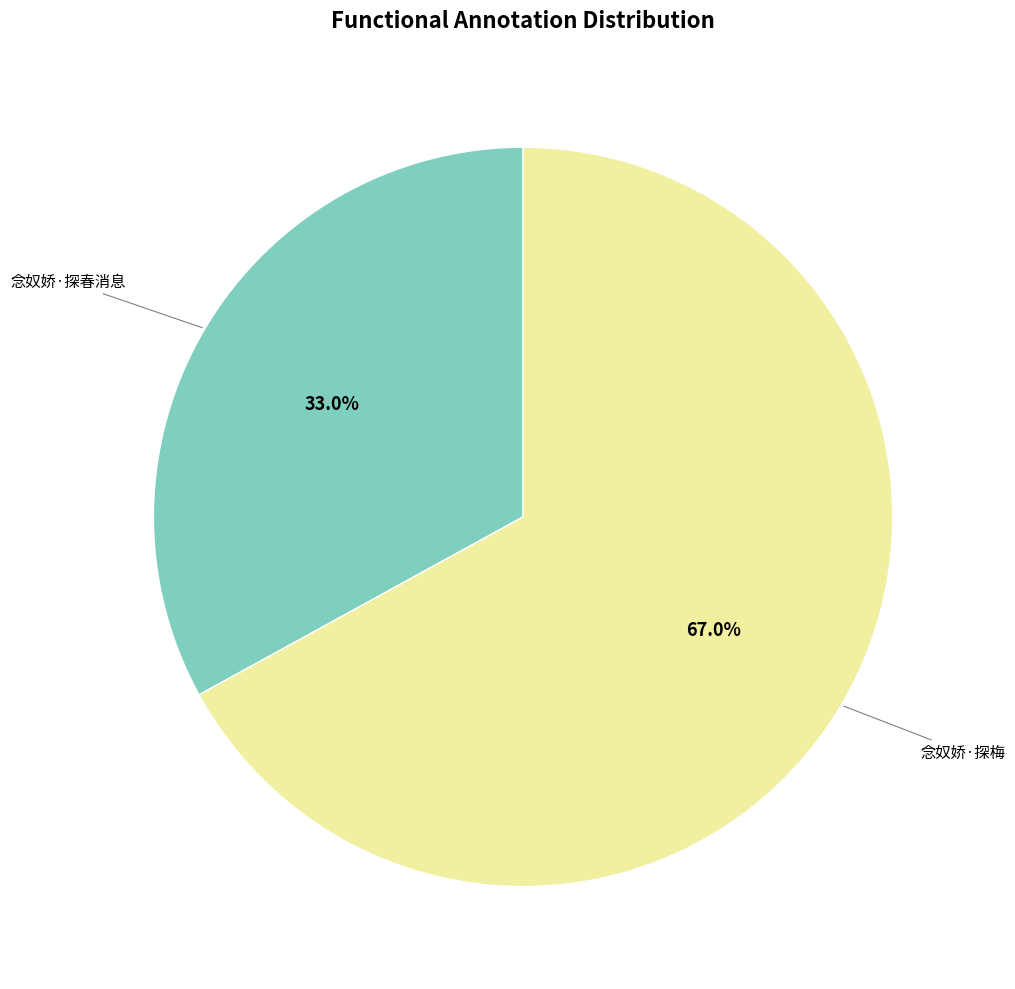

To the nearest percent, what is the difference between the largest and smallest slice percentages?

34%